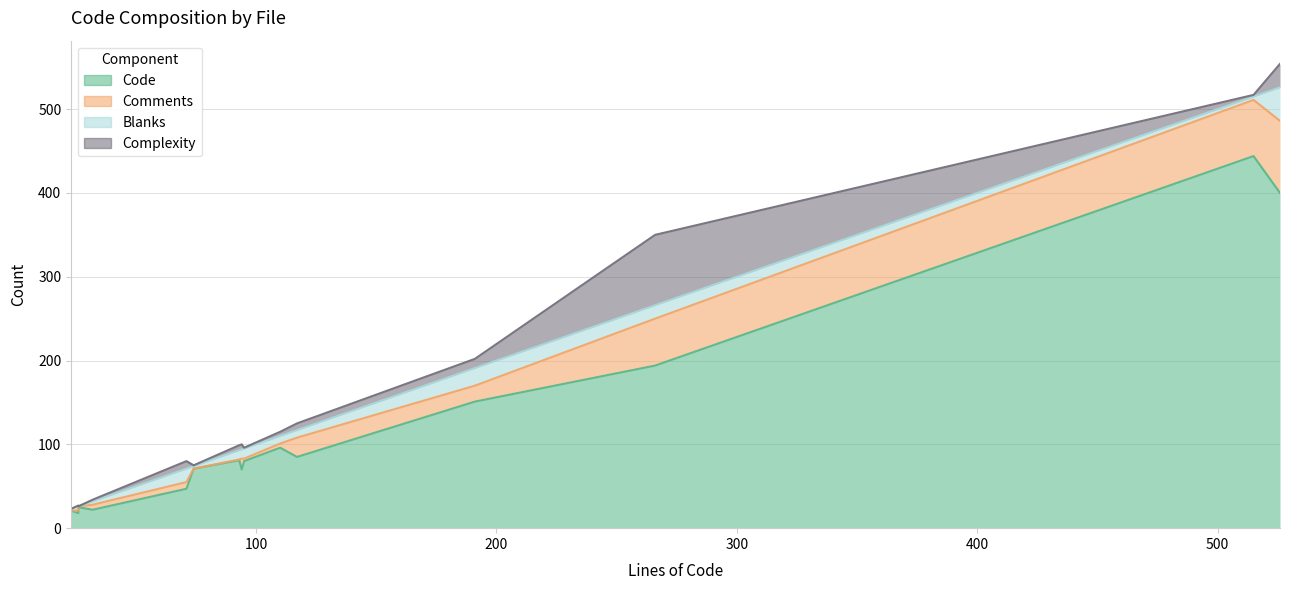

In Complexity, how many points are lower than both neighbors (excluding endpoints)?

5